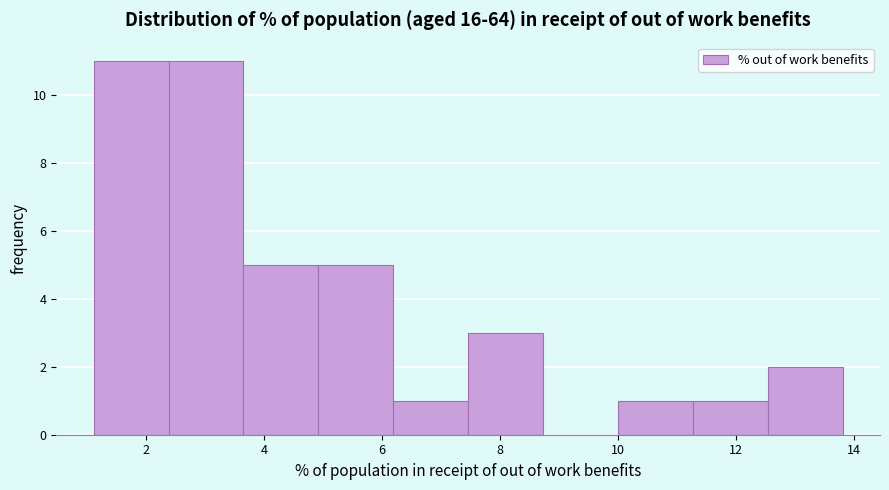

Reading left to right, list every bar in this chart as the range it spans on the x-axis followed by its height. Neither the bar edges nor the heights are printed on the chart, so give them approximately, as read against the axes.

1.2 to 2.4: 11
2.4 to 3.6: 11
3.6 to 5.0: 5
5.0 to 6.2: 5
6.2 to 7.4: 1
7.4 to 8.8: 3
8.8 to 10.0: 0
10.0 to 11.2: 1
11.2 to 12.6: 1
12.6 to 13.8: 2